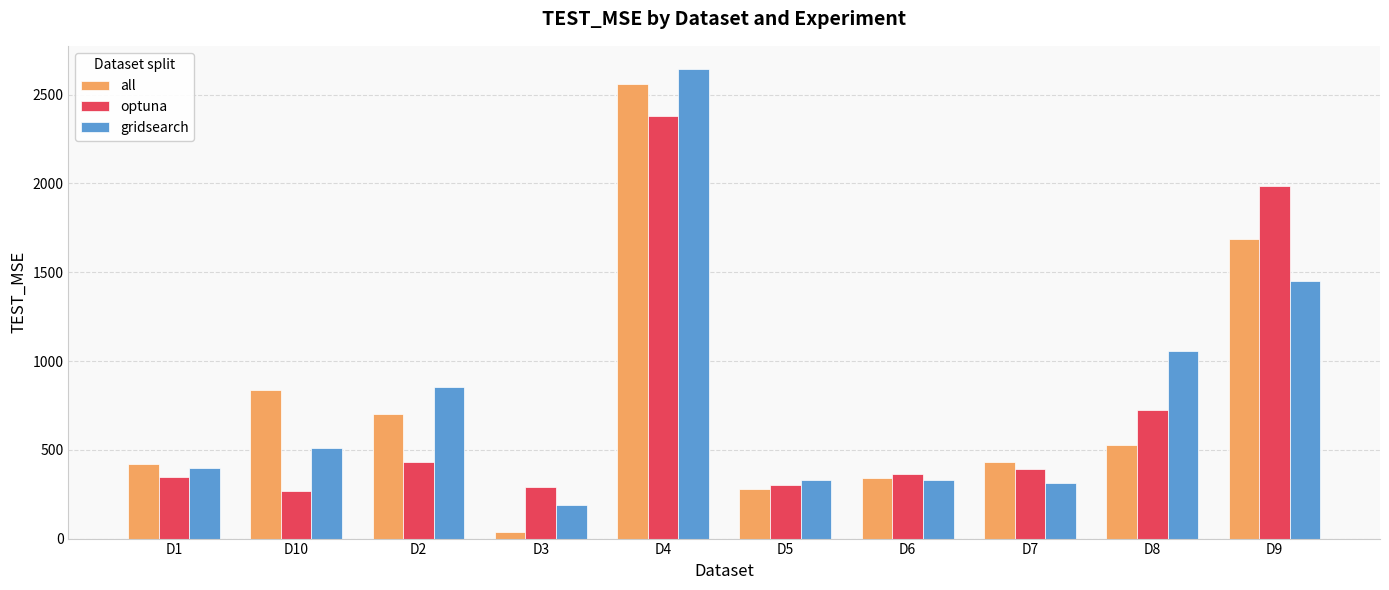

What is the label of the 3rd bar from the right?

D7